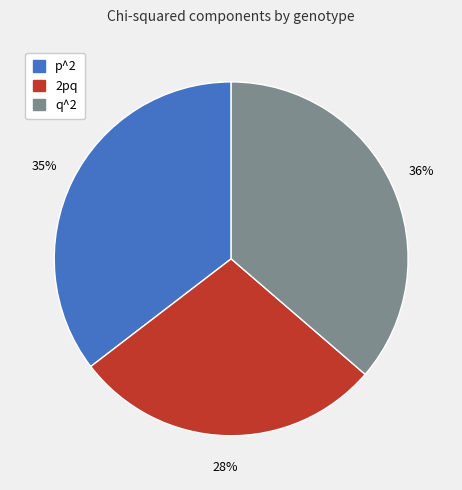

Rank the categories by value from highest to lowest.

q^2, p^2, 2pq